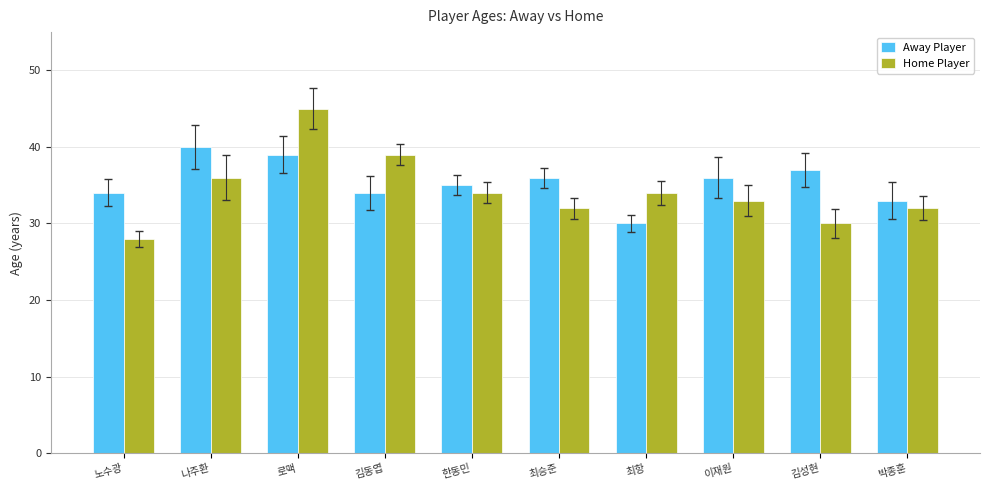

Between 로맥 and 김동엽, which series saw the biggest shift?

Home Player